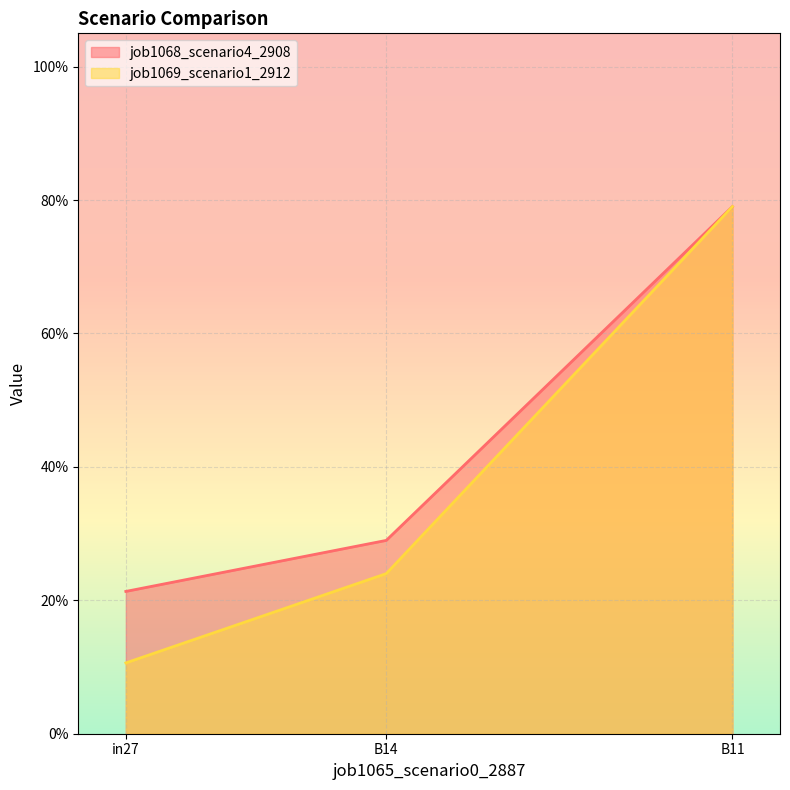

At how many categories does at least one series exceed 0?

3